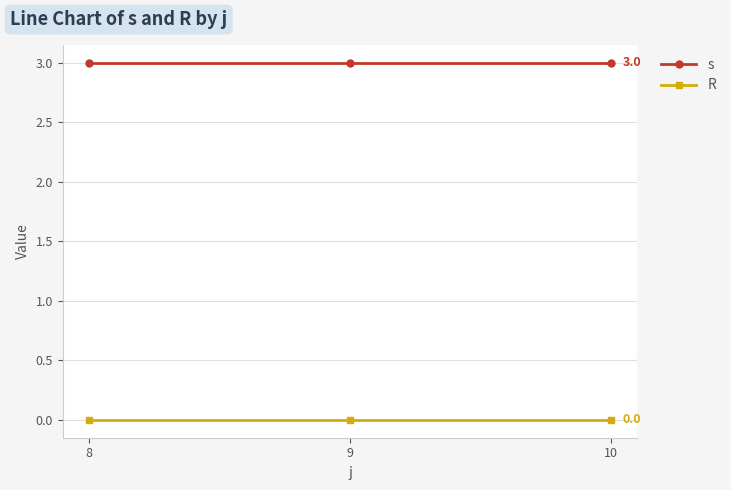

The value of s at 8 is 3. True or false?

True